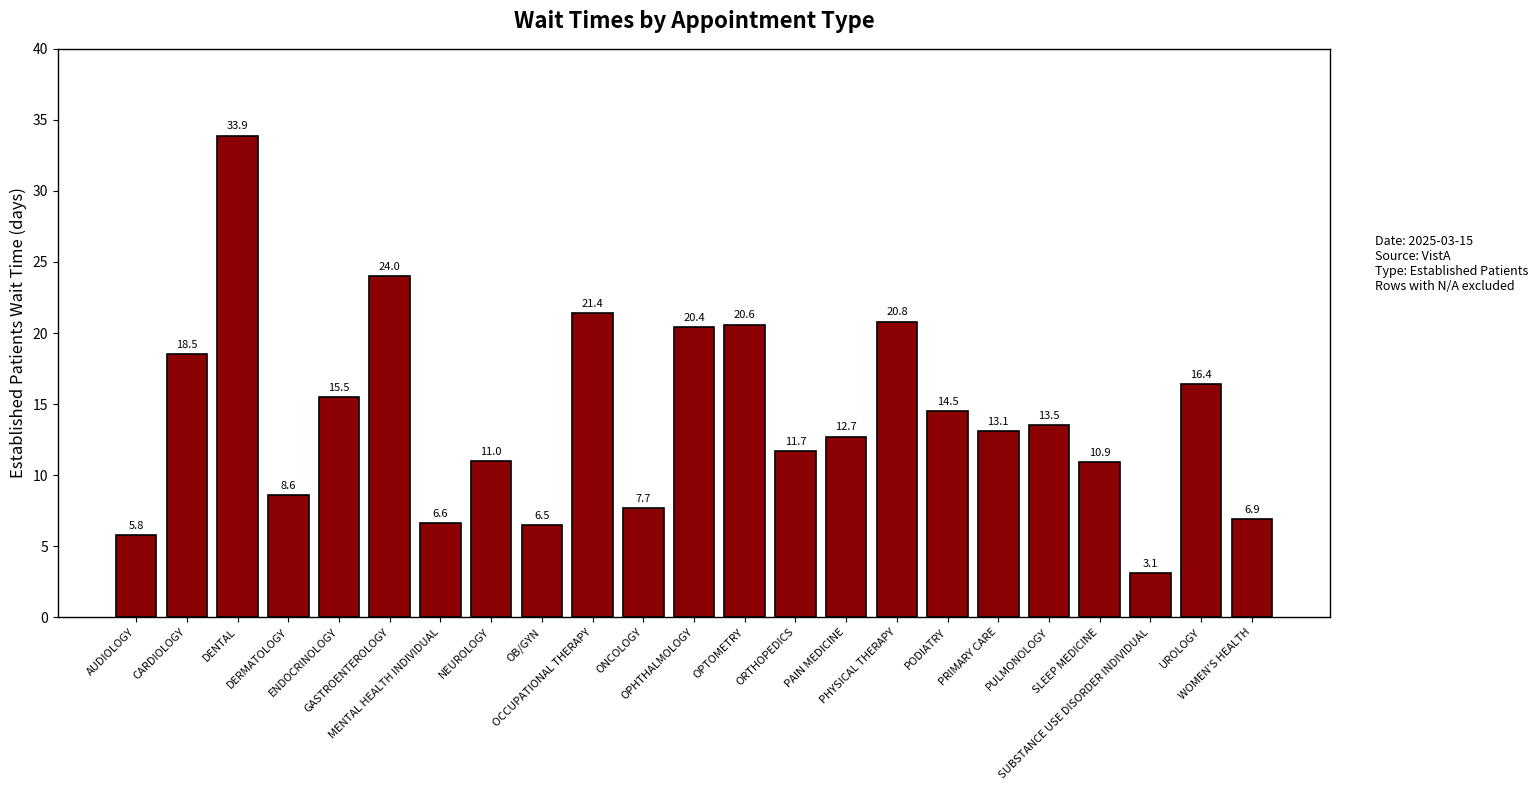

Which category has the highest value across all series?

DENTAL